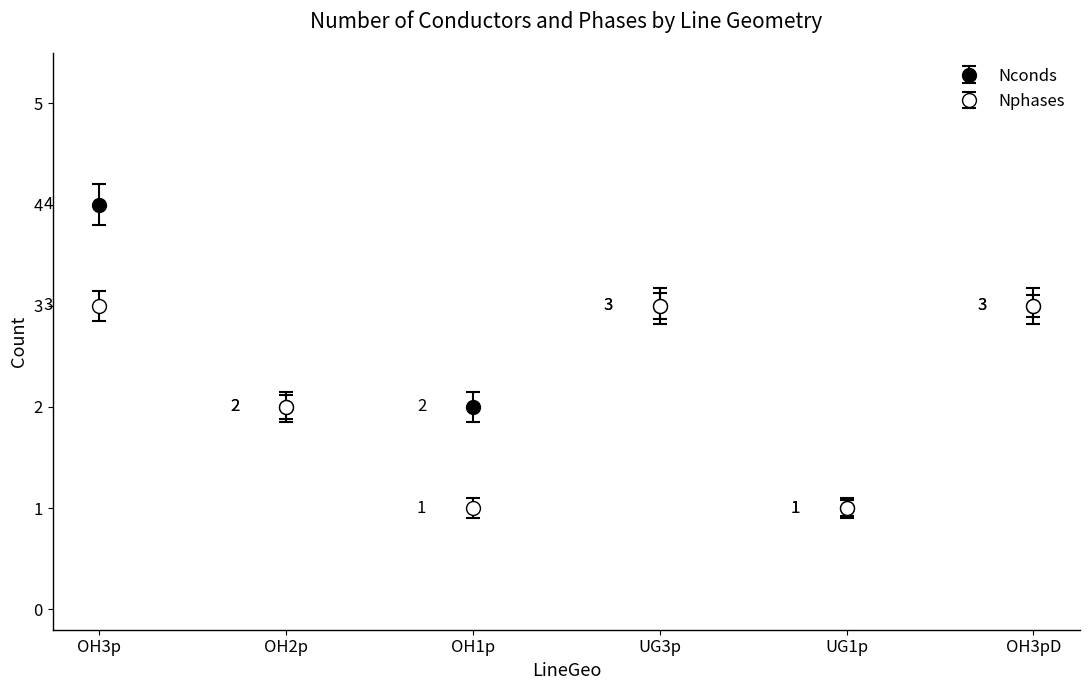

At which label is Nconds closest to 2?

OH2p